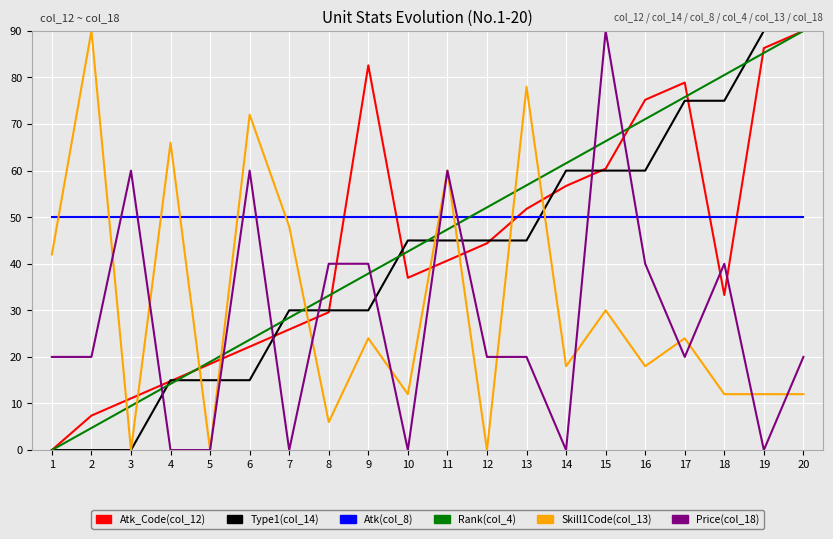

Rank the categories by Atk_Code(col_12) value from lowest to highest.

1, 2, 3, 4, 5, 6, 7, 8, 18, 10, 11, 12, 13, 14, 15, 16, 17, 9, 19, 20